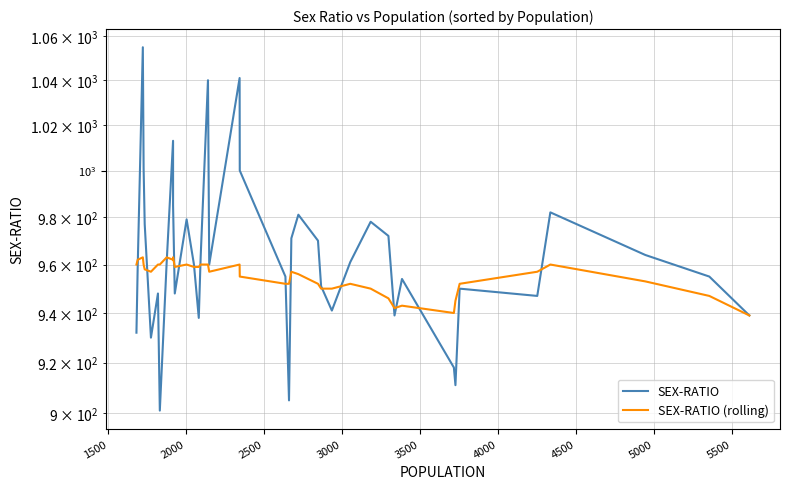

How many times do SEX-RATIO and SEX-RATIO (rolling) cross each other?

15